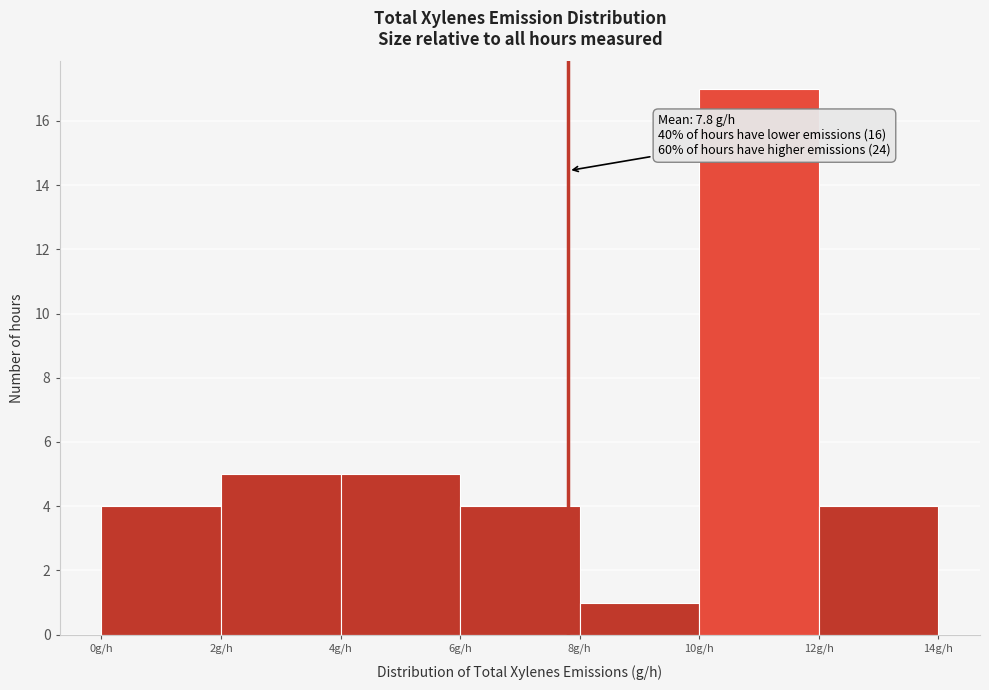

Which range on the x-axis has the tallest bar?

10 to 12